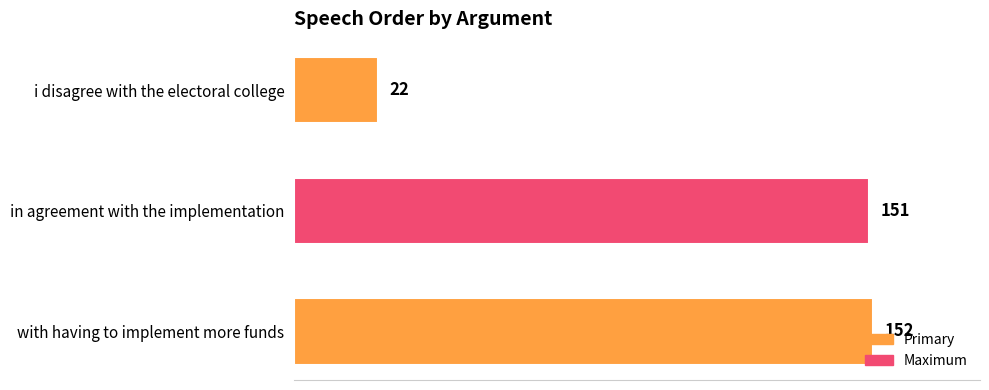

What is the change in value from in agreement with the implementation to i disagree with the electoral college?

-129